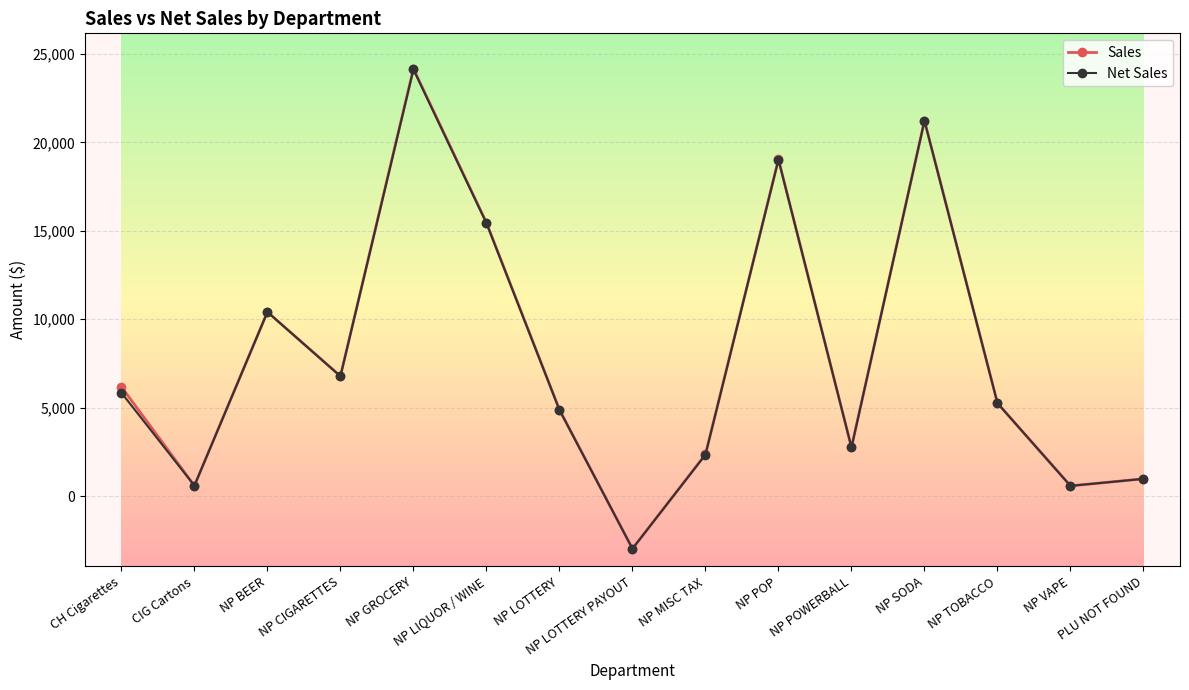

What is the total value across all series at NP POP?

38070.0